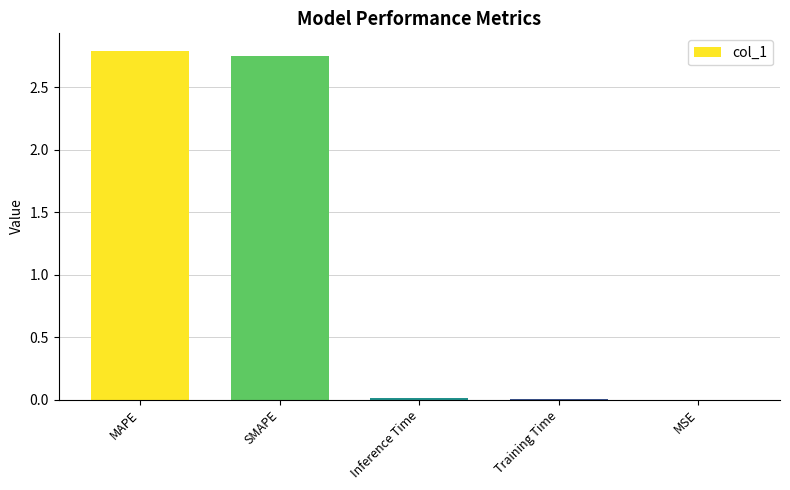

Between Training Time and MAPE, which is larger?

MAPE